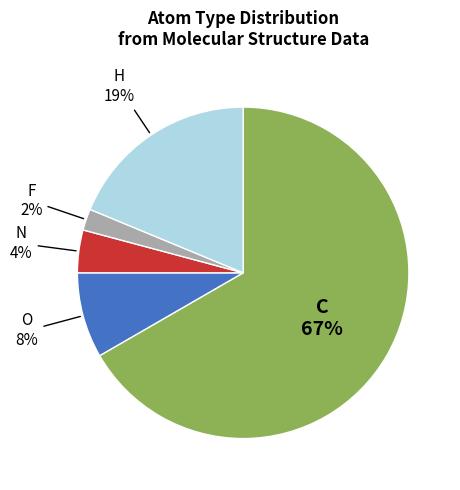

Is there any slice that represents more than half of the pie?

Yes